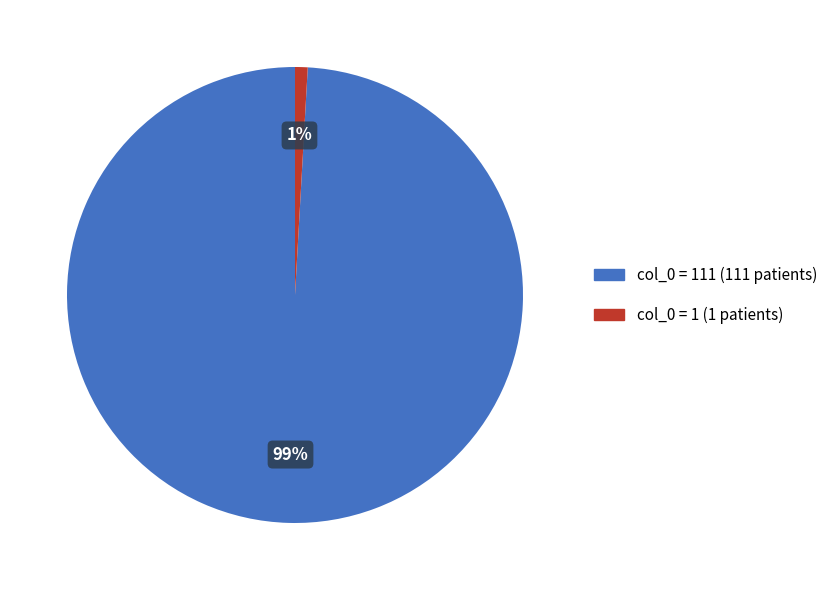

To the nearest percent, what is the average slice percentage?

50%